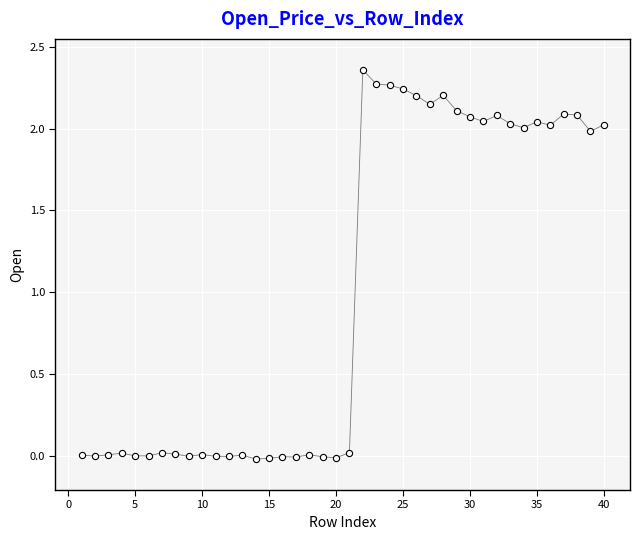

What is the range of X values (max minus min)?

39.0